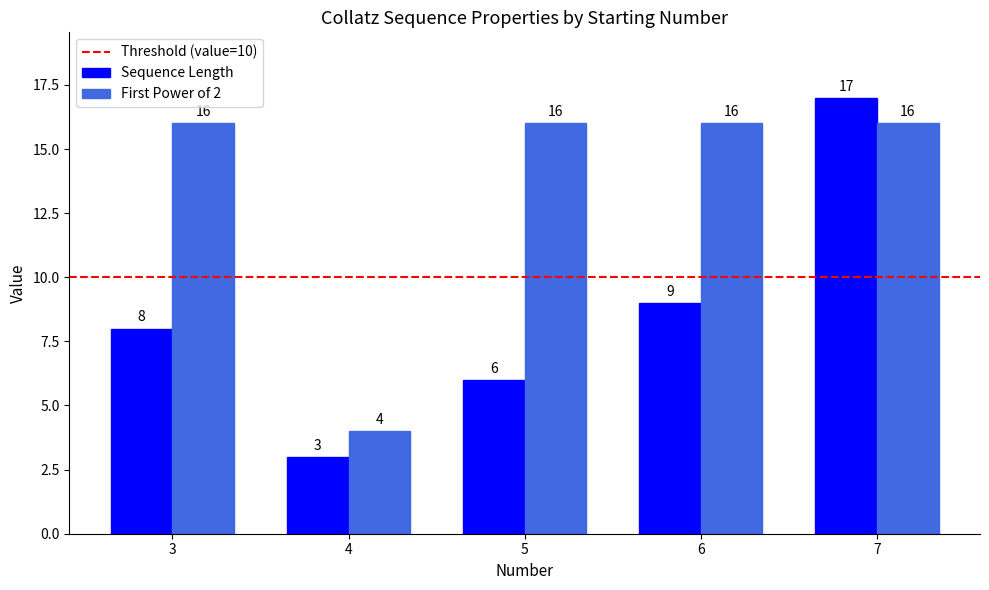

Rank the series at 7 from highest to lowest value.

Sequence Length, First Power of 2